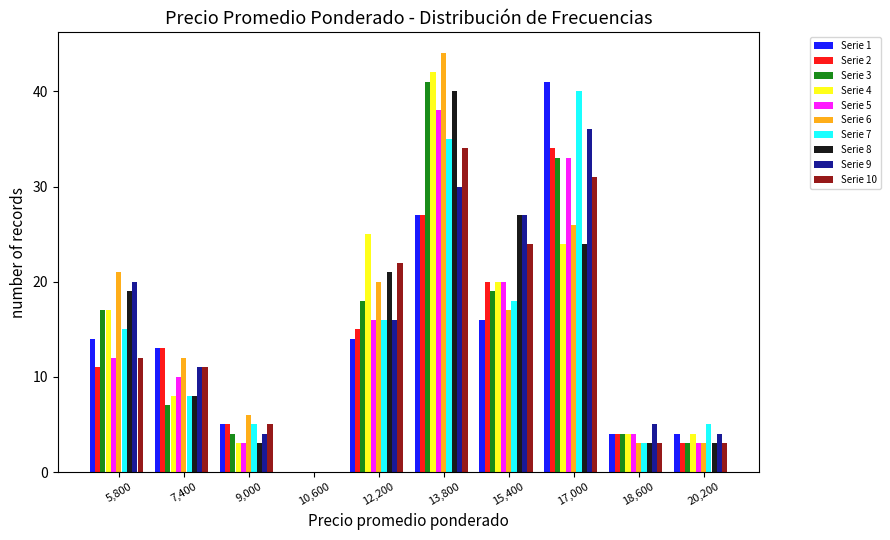

The value of Serie 5 at 17,000 is 33. True or false?

True